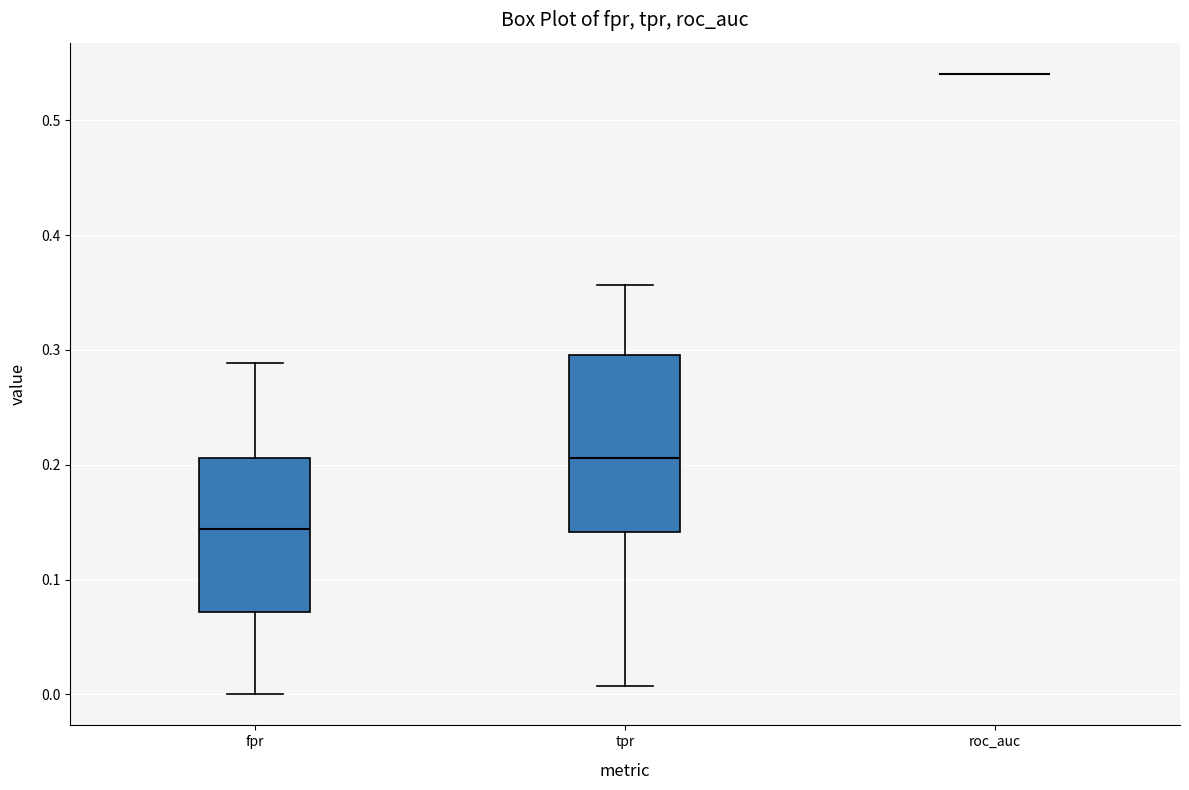

Which box is the tallest, from its lower edge to its upper edge?

tpr